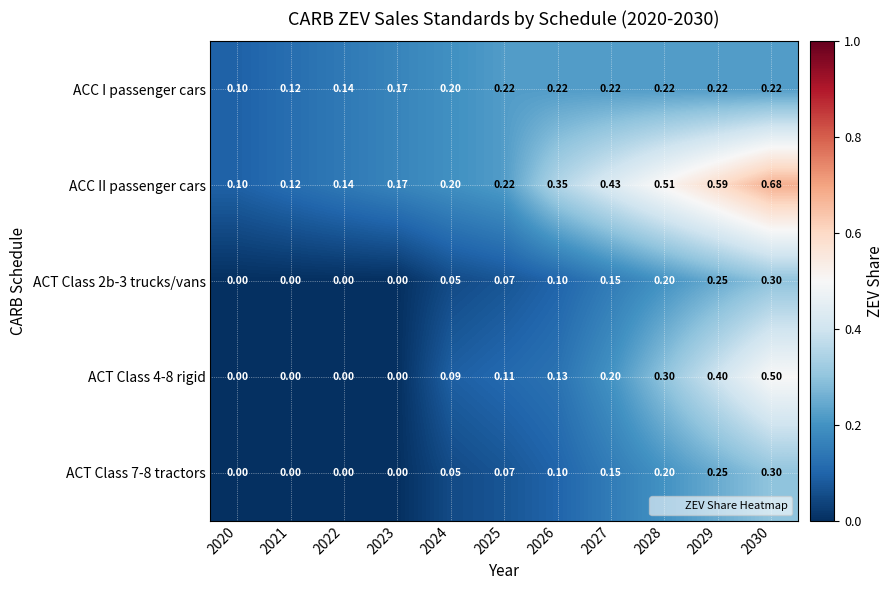

Which series has the largest total across all categories?

ACC II passenger cars